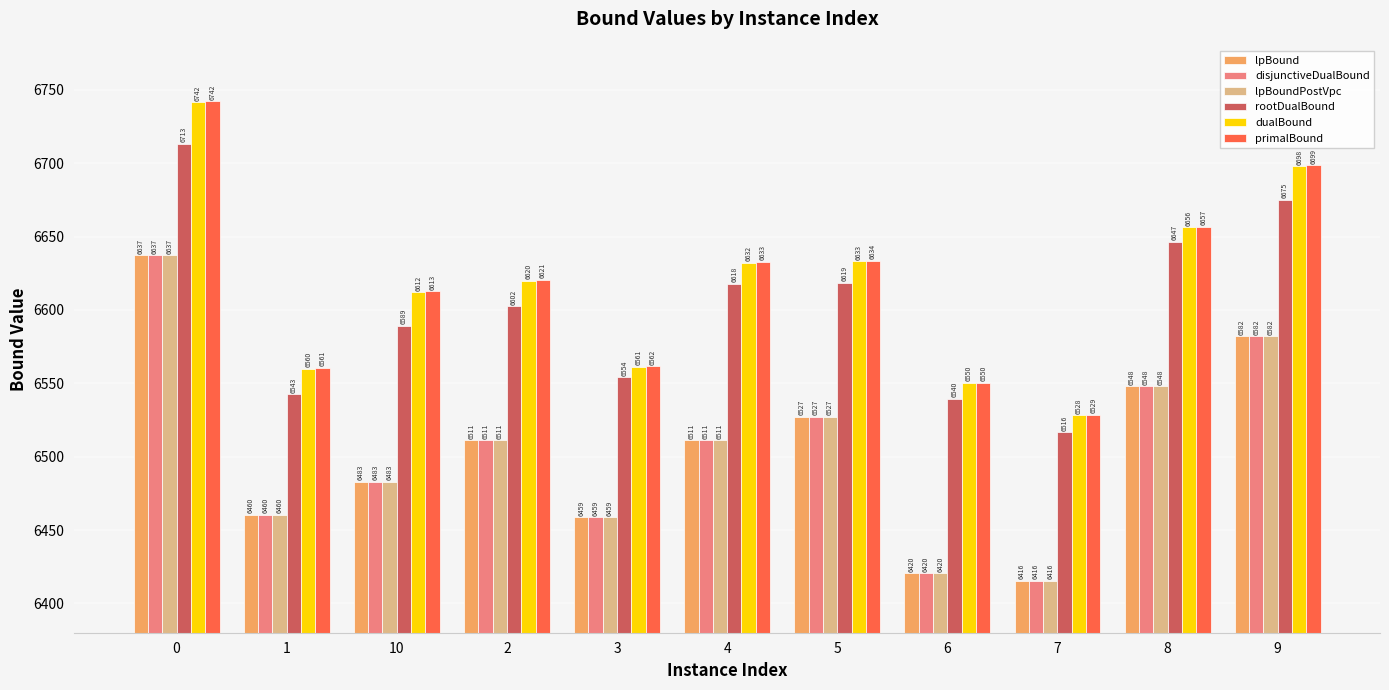

At how many categories does at least one series exceed 6475?

11